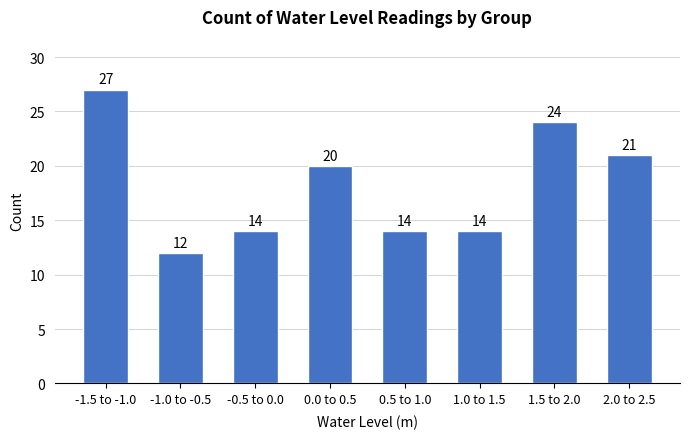

Reading left to right, transcribe all the data shown in this chart.

-1.5 to -1.0=27	-1.0 to -0.5=12	-0.5 to 0.0=14	0.0 to 0.5=20	0.5 to 1.0=14	1.0 to 1.5=14	1.5 to 2.0=24	2.0 to 2.5=21